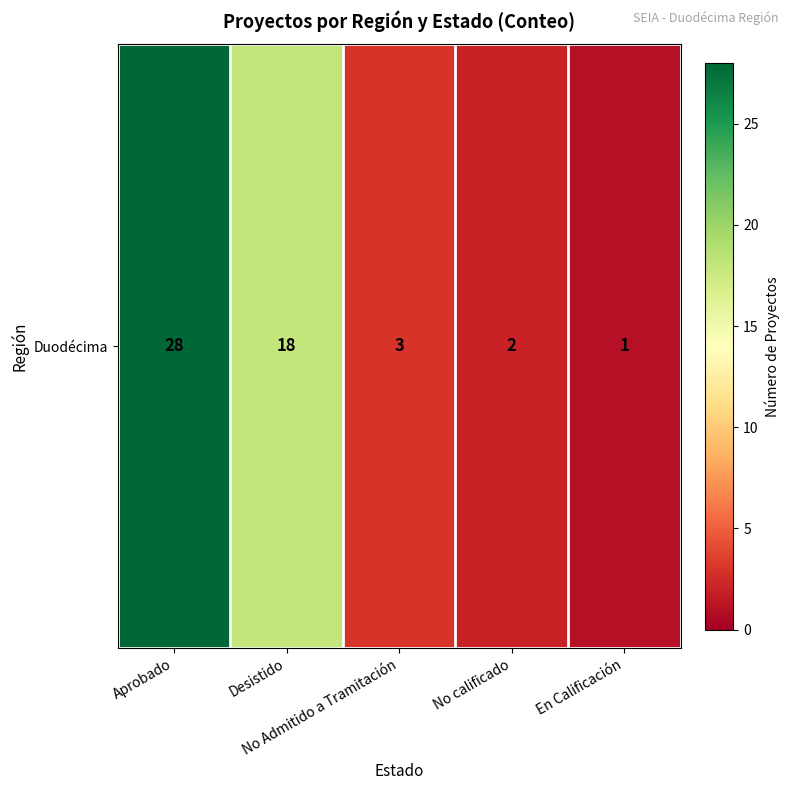

Rank the categories by value from highest to lowest.

Aprobado, Desistido, No Admitido a Tramitación, No calificado, En Calificación